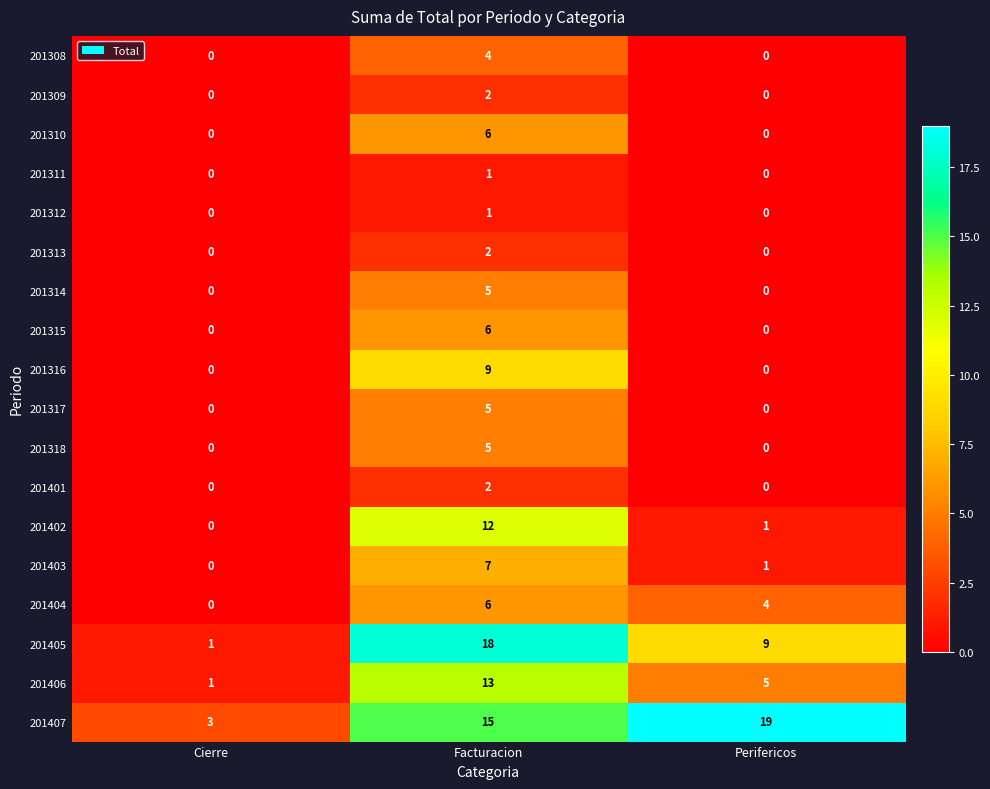

What is the difference between the maximum and minimum values in the 201402 series?

12